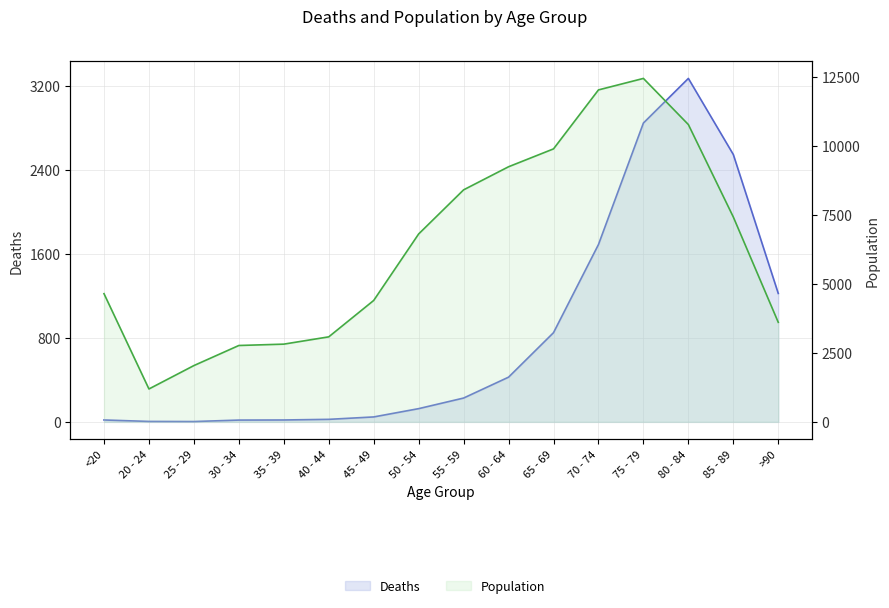

Read the Population value at 30 - 34, to the nearest 100.

2800